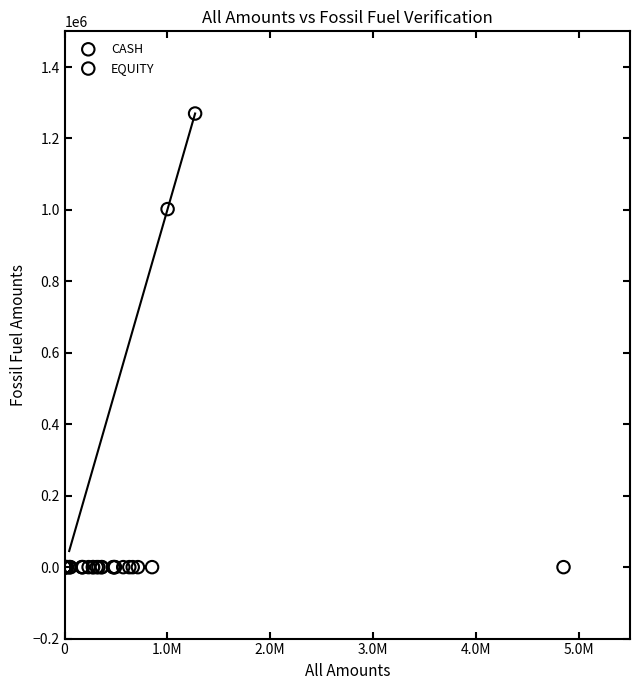

Which series contains the highest Y value?

EQUITY